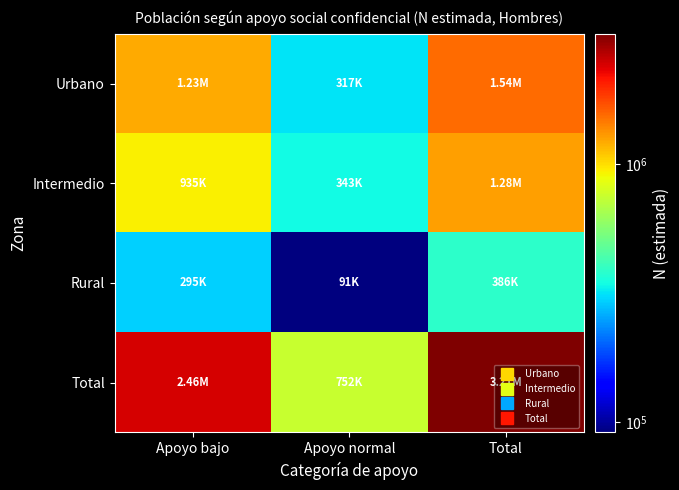

At how many categories does at least one series exceed 2017674?

2